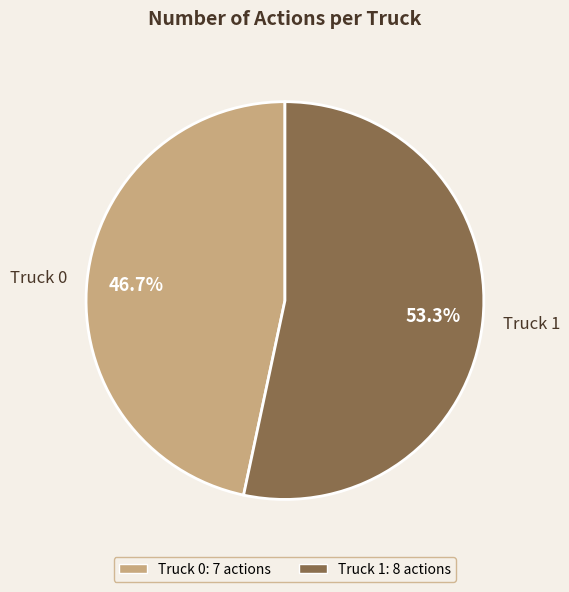

To the nearest percent, what is the average slice percentage?

50%